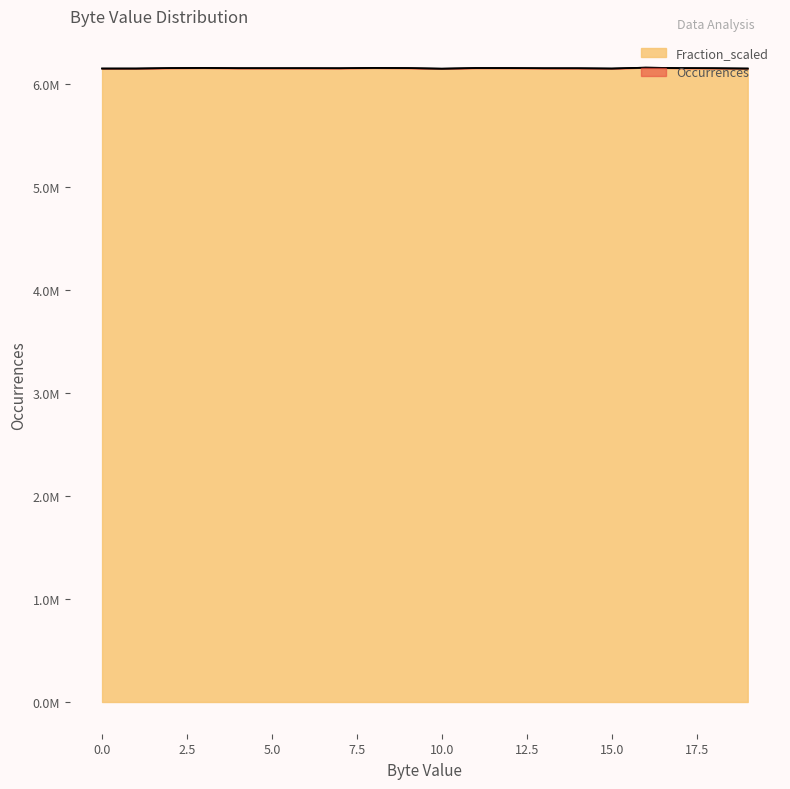

What is the sum of the Occurrences values at 0 and 7?

12300813.0